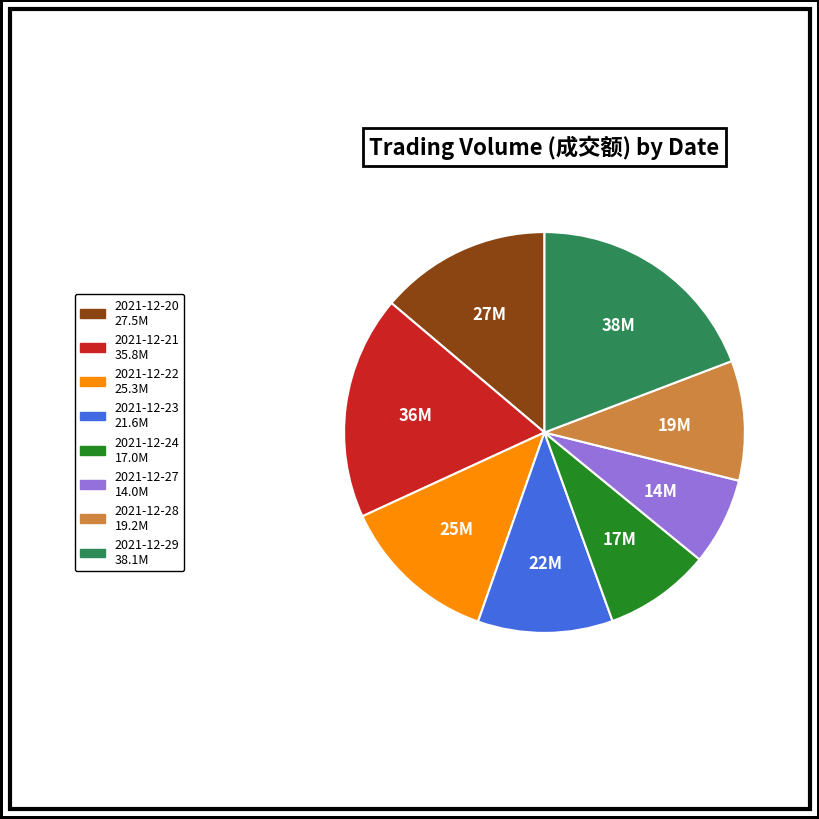

Is 2021-12-23 the majority of the pie?

No